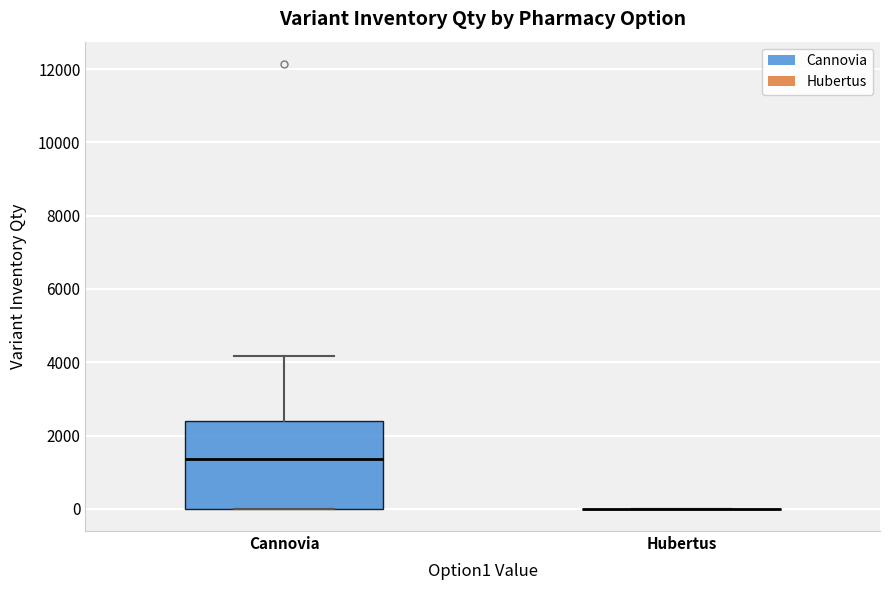

Where is the upper edge of the box for Сannovia on the y-axis? The values are not printed on the chart, so give them approximately, as read against the axis.

2400